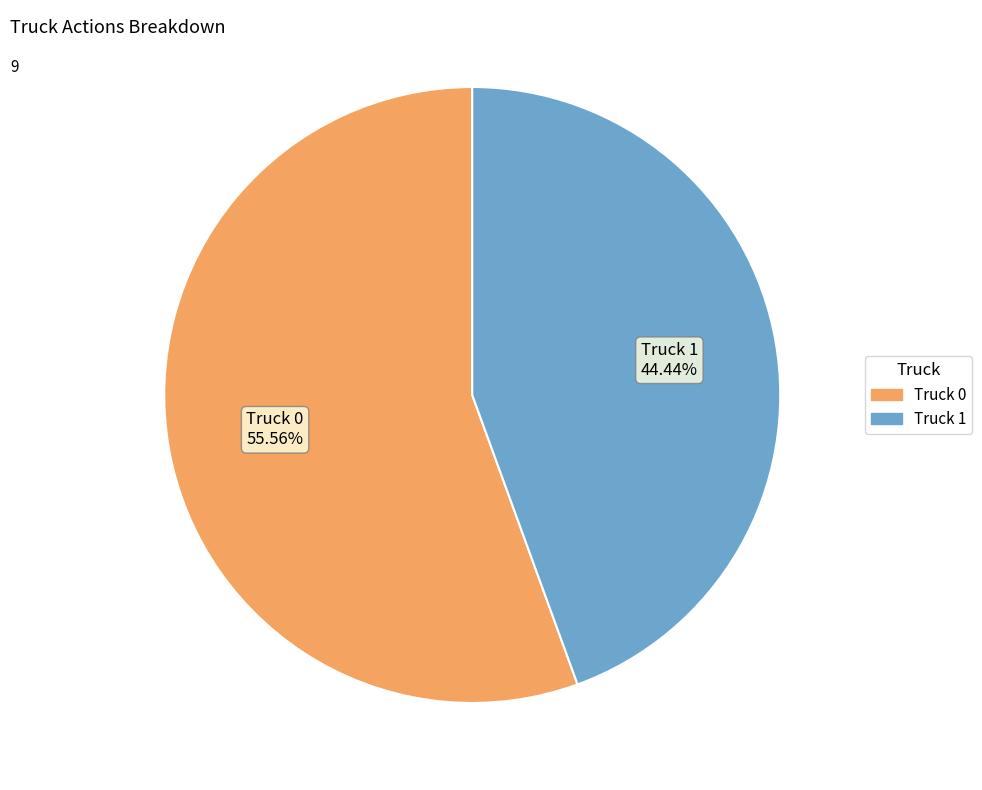

Is it true that Truck 0 is 56% of the pie?

True